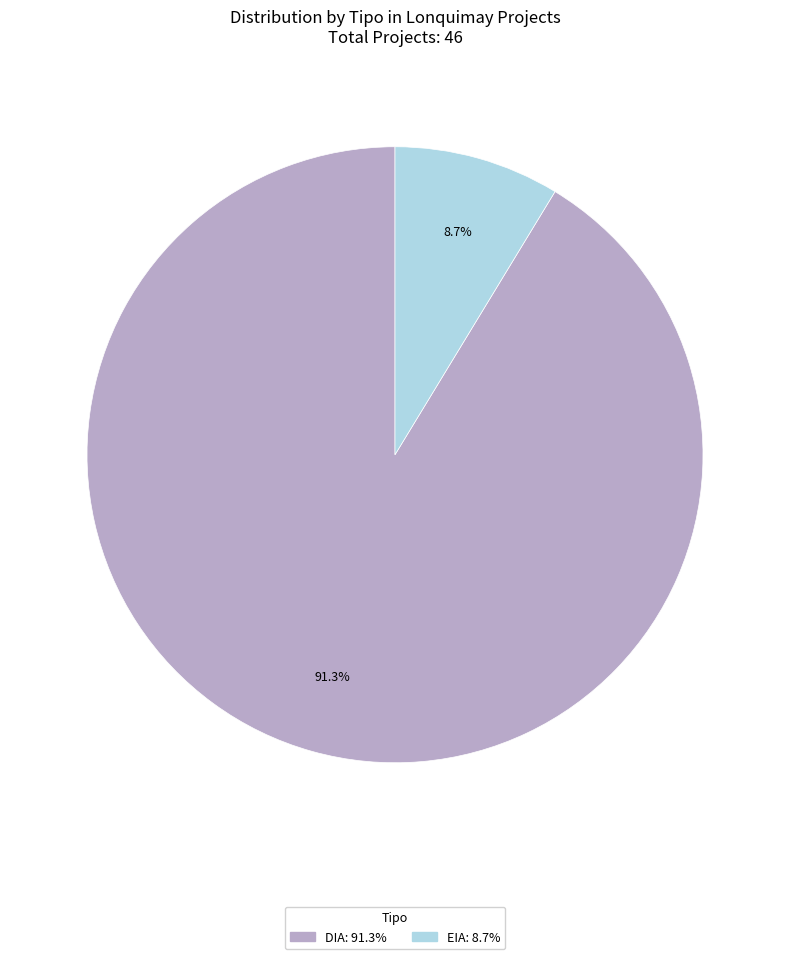

What percentage is the EIA slice, to the nearest percent?

9%